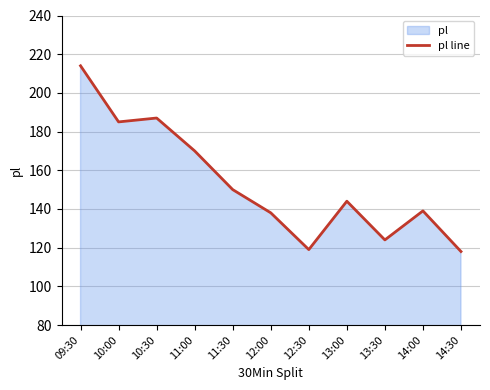

Where is the data nearest to the value 166?

11:00